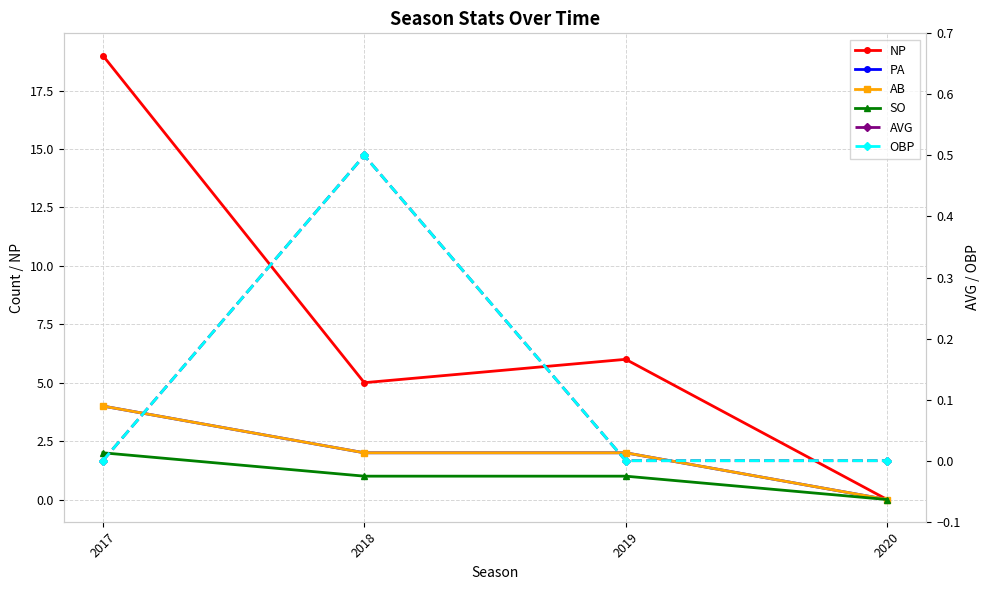

In NP, how many points are higher than both neighbors (excluding endpoints)?

1